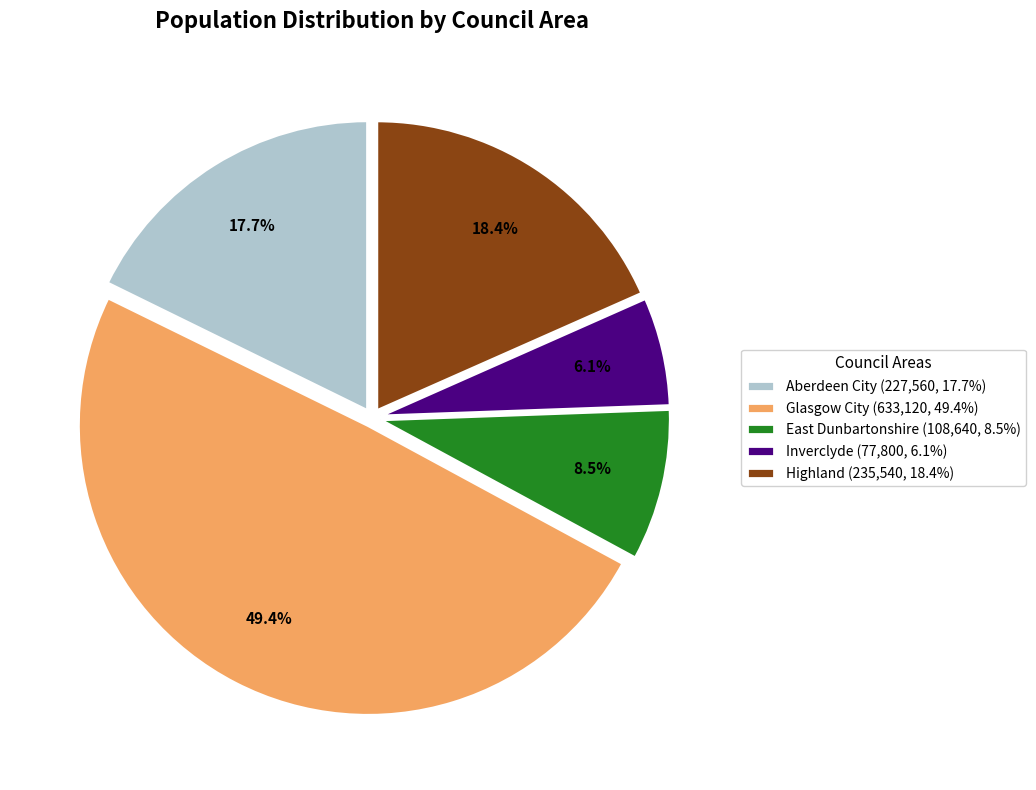

Is East Dunbartonshire the majority of the pie?

No